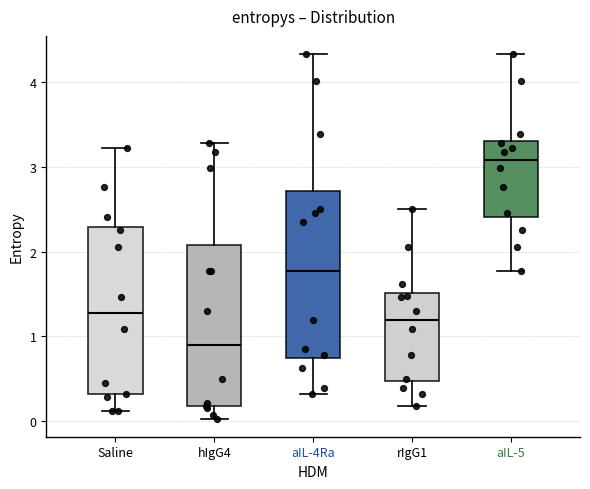

Reading left to right, read every box against the y-axis: the position of its median line, the range the box covers, and the ends of its whiskers. The values are not printed on the chart, so give them approximately, as read against the axis.

Saline: median 1.3, box 0.3 to 2.3, whiskers 0.1 to 3.2
hIgG4: median 0.9, box 0.2 to 2.1, whiskers 0.0 to 3.3
aIL-4Ra: median 1.8, box 0.7 to 2.7, whiskers 0.3 to 4.3
rIgG1: median 1.2, box 0.5 to 1.5, whiskers 0.2 to 2.5
aIL-5: median 3.1, box 2.4 to 3.3, whiskers 1.8 to 4.3